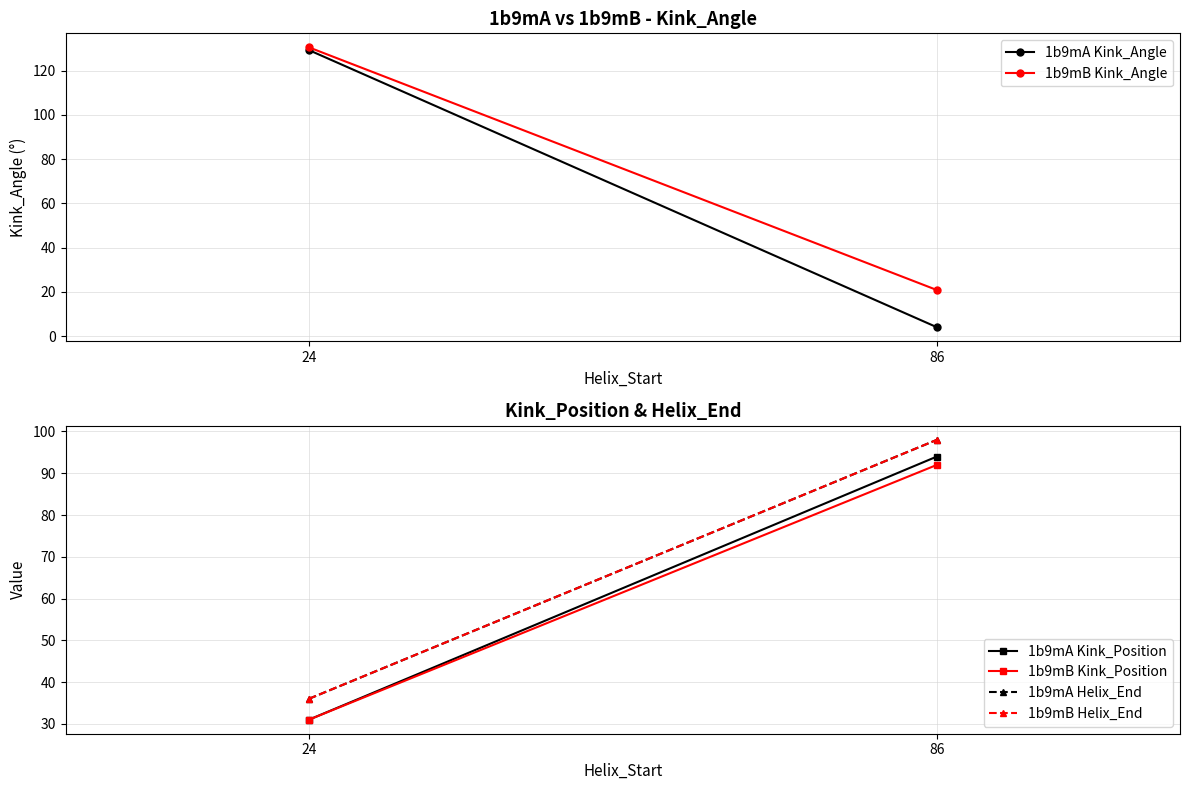

At which category is the sum across all series the highest?

86